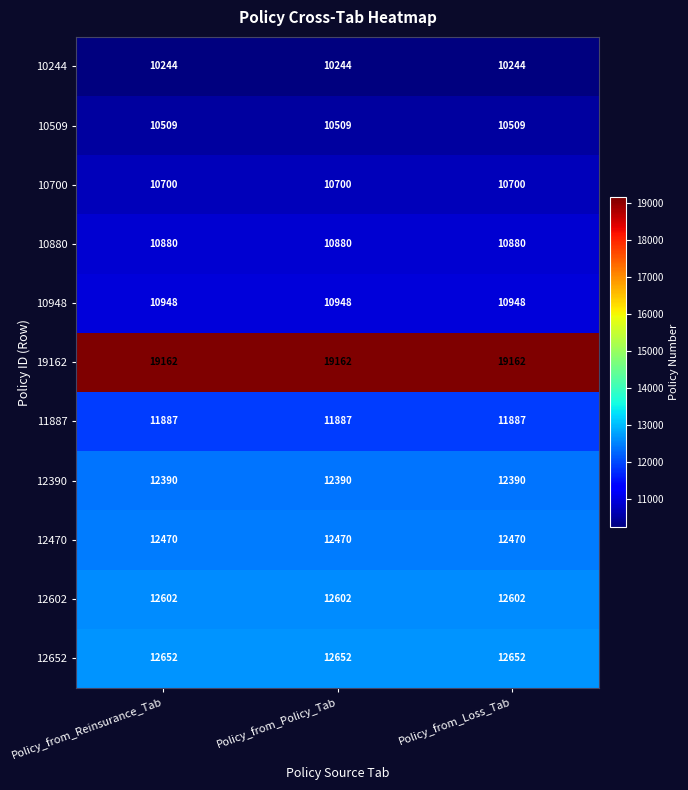

What is the smallest value displayed?

10244